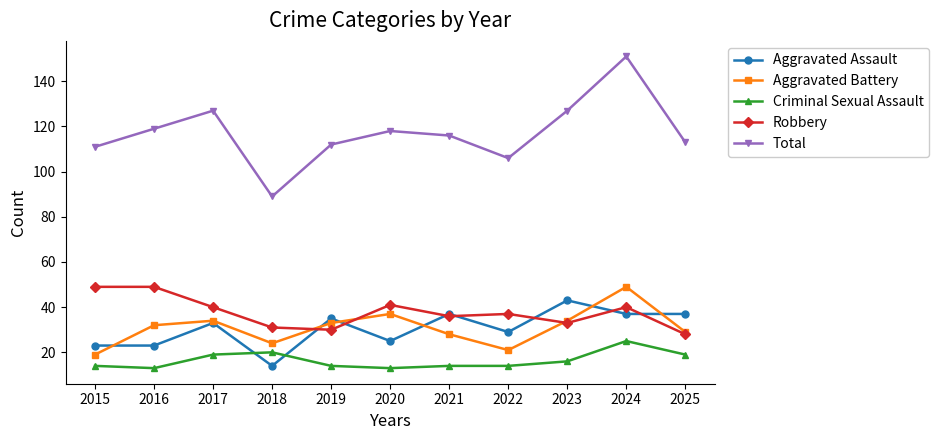

Which series has the widest spread of values?

Total